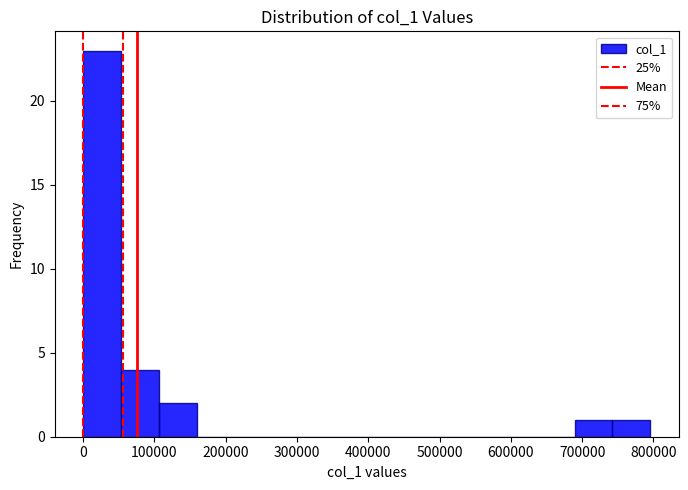

Over which range of the x-axis is the bar tallest?

0 to 50000